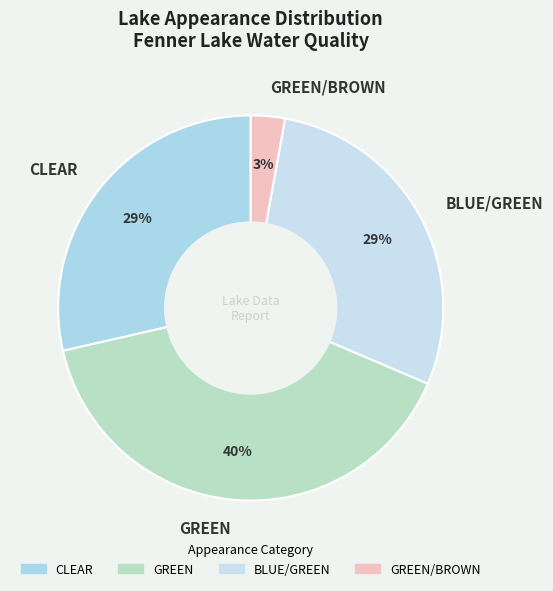

Is GREEN/BROWN the majority of the pie?

No